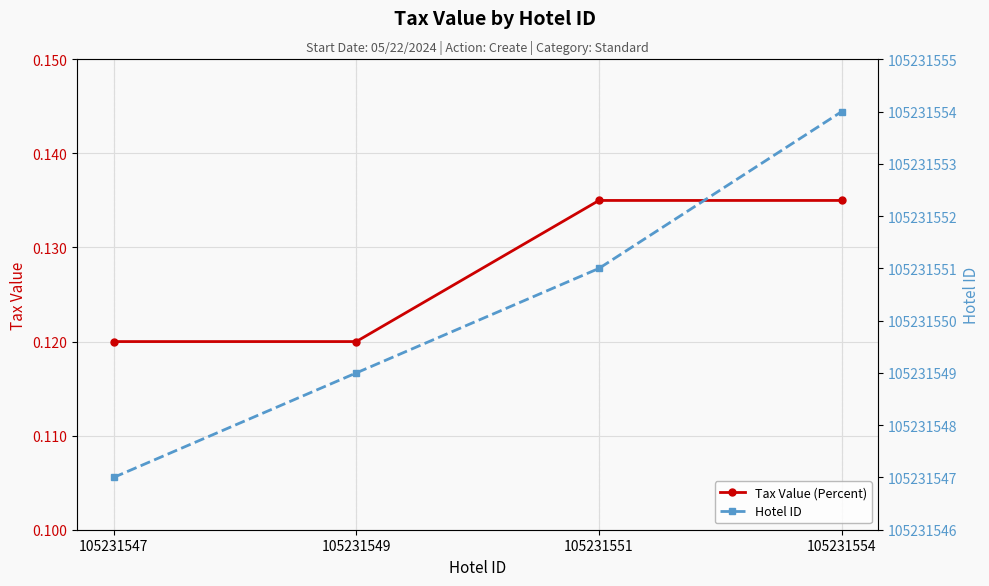

Reading right to left, transcribe all the data shown in this chart.

Tax Value (Percent): 0.1	0.1	0.1	0.1
Hotel ID: 105231554.0	105231551.0	105231549.0	105231547.0